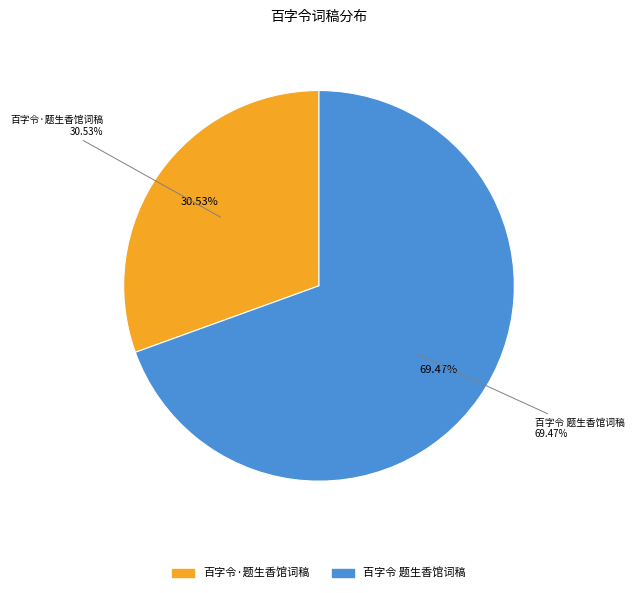

How many slices are in this pie chart?

2